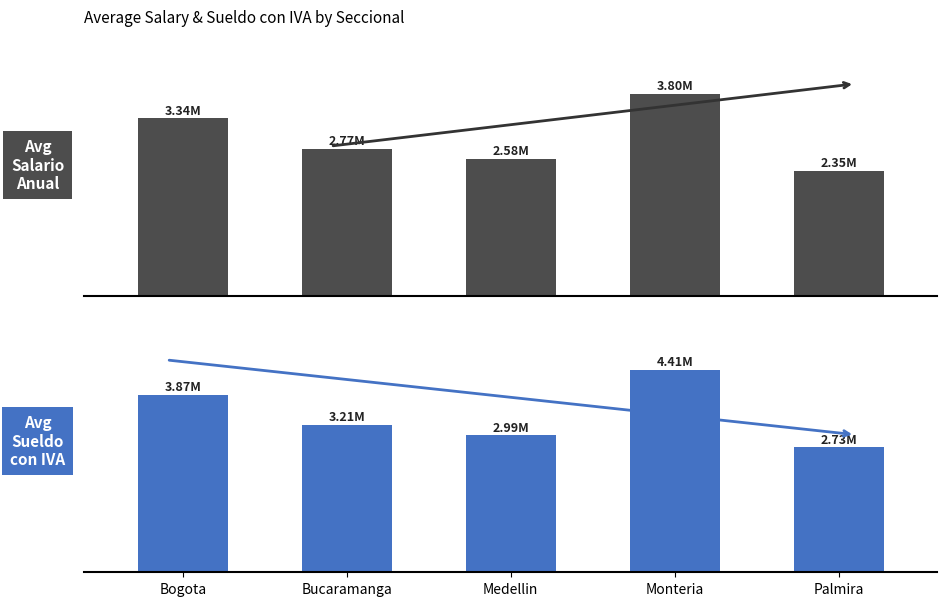

What is the value of the Avg Sueldo con IVA (M COP) bar at the 3rd from the left?

3.0